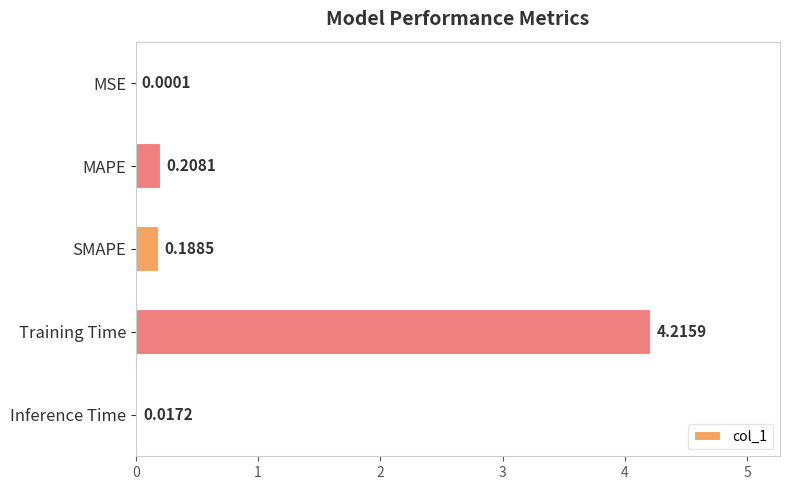

What is the sum of all values?

4.6